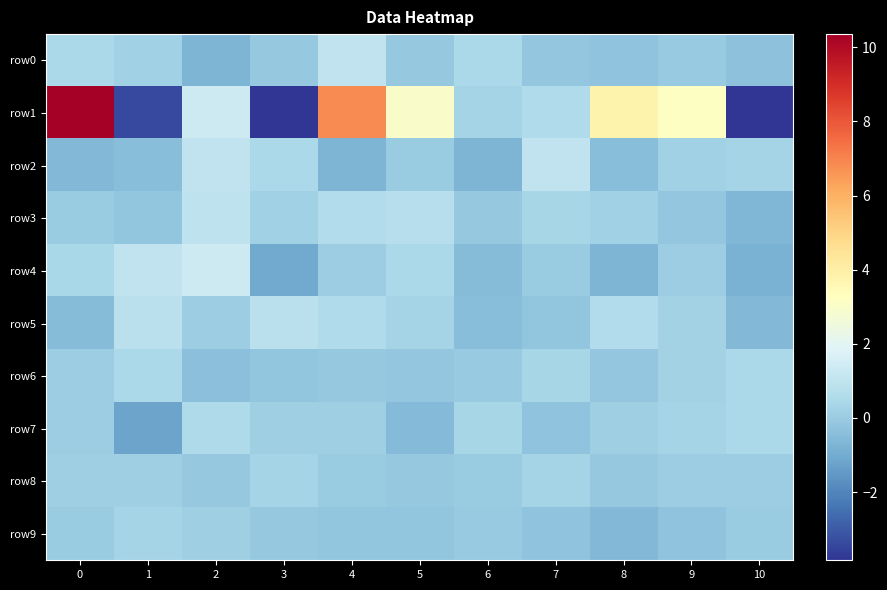

Rank the series at 2 from lowest to highest value.

row0, row6, row8, row5, row9, row7, row3, row2, row4, row1